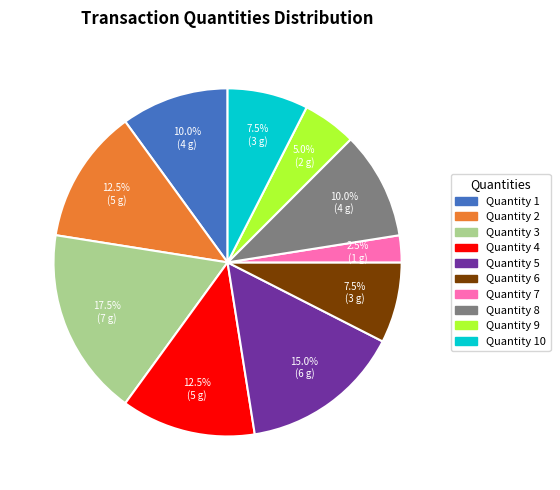

How many slices are in this pie chart?

10